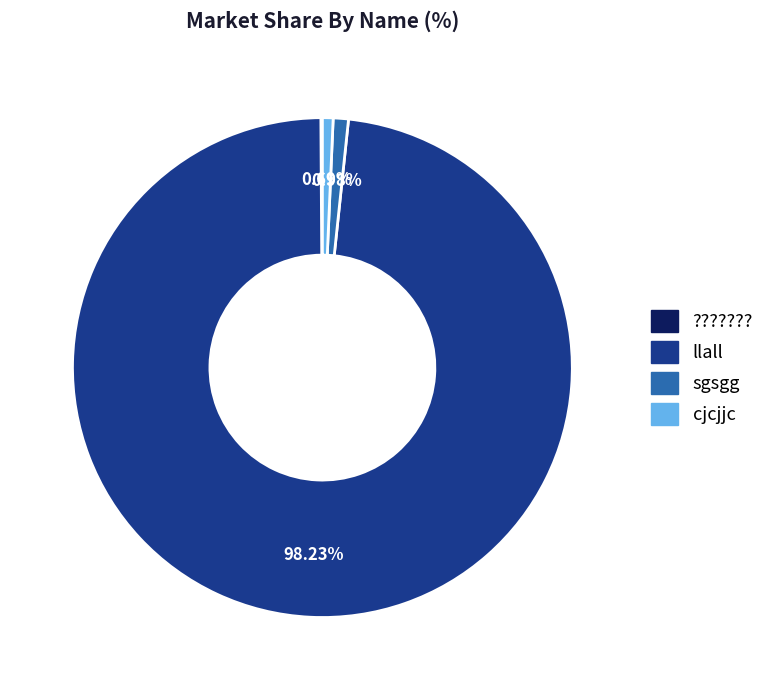

What percentage do llall and sgsgg together represent?

99.2%